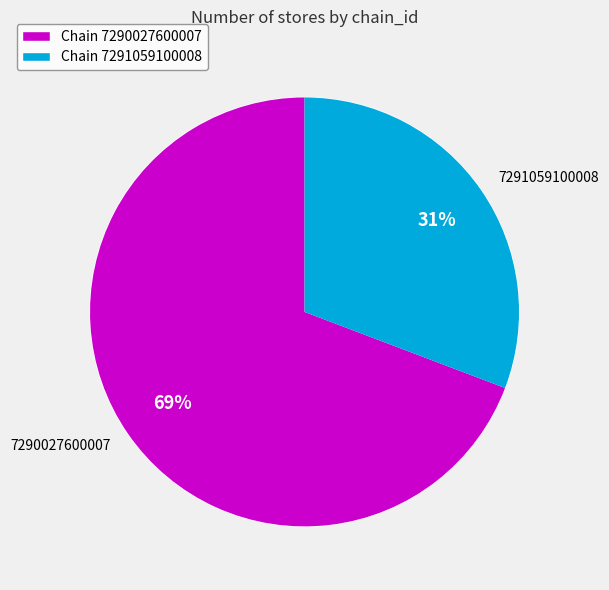

How many segments does this pie chart have?

2